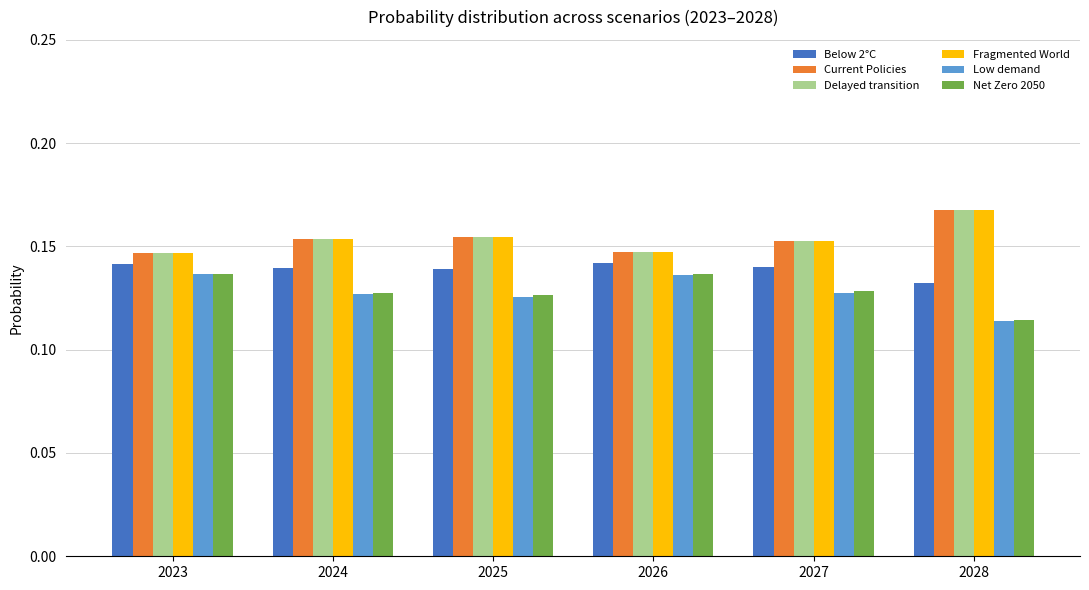

What is the sum of the Net Zero 2050 values at 2026 and 2024?

0.3